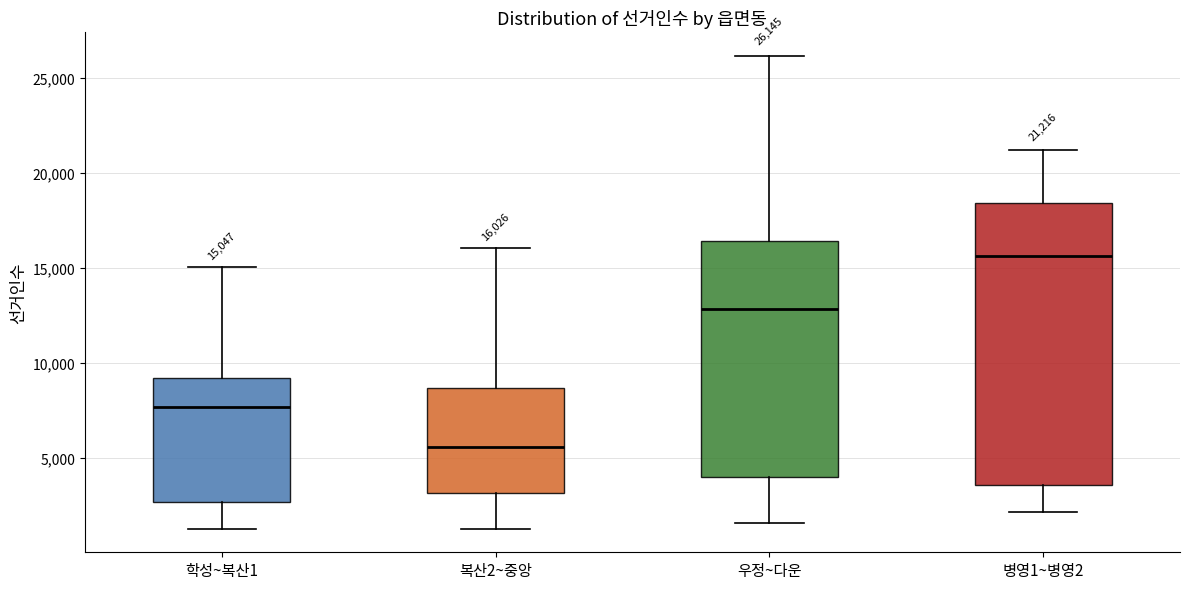

Which box has the highest median line?

병영1~병영2